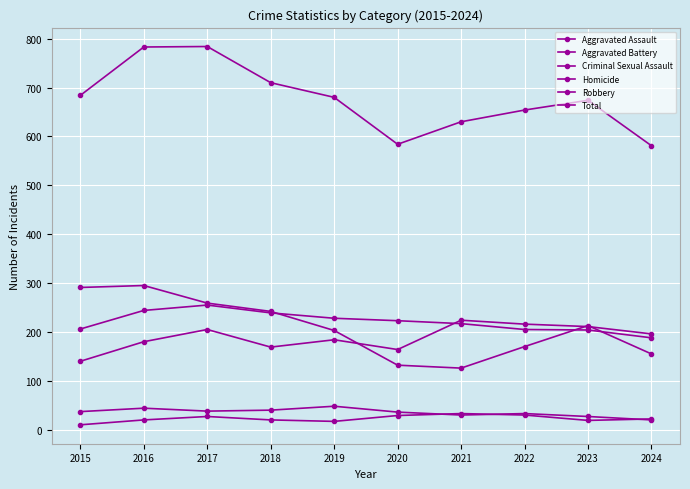

Count the number of data series in this chart.

6